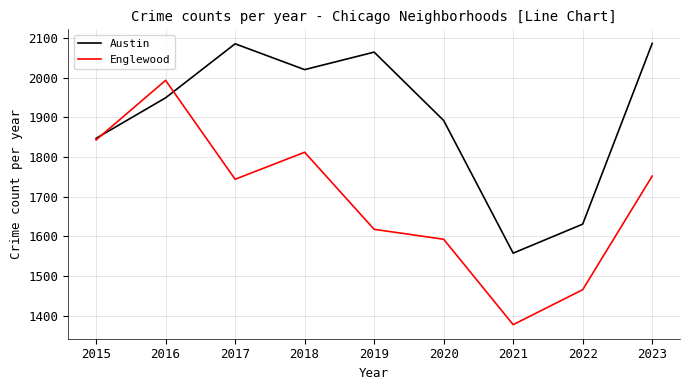

Which series ends up on top after the final intersection of Englewood and Austin?

Austin